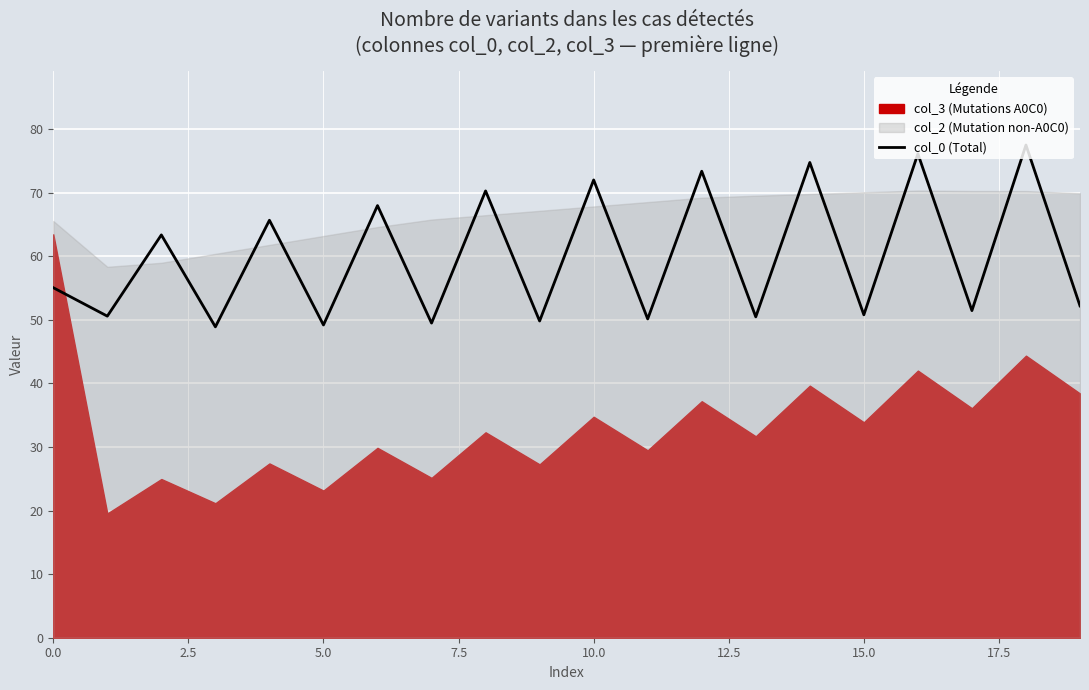

What is the maximum value for col_0 (Total)?

77.5